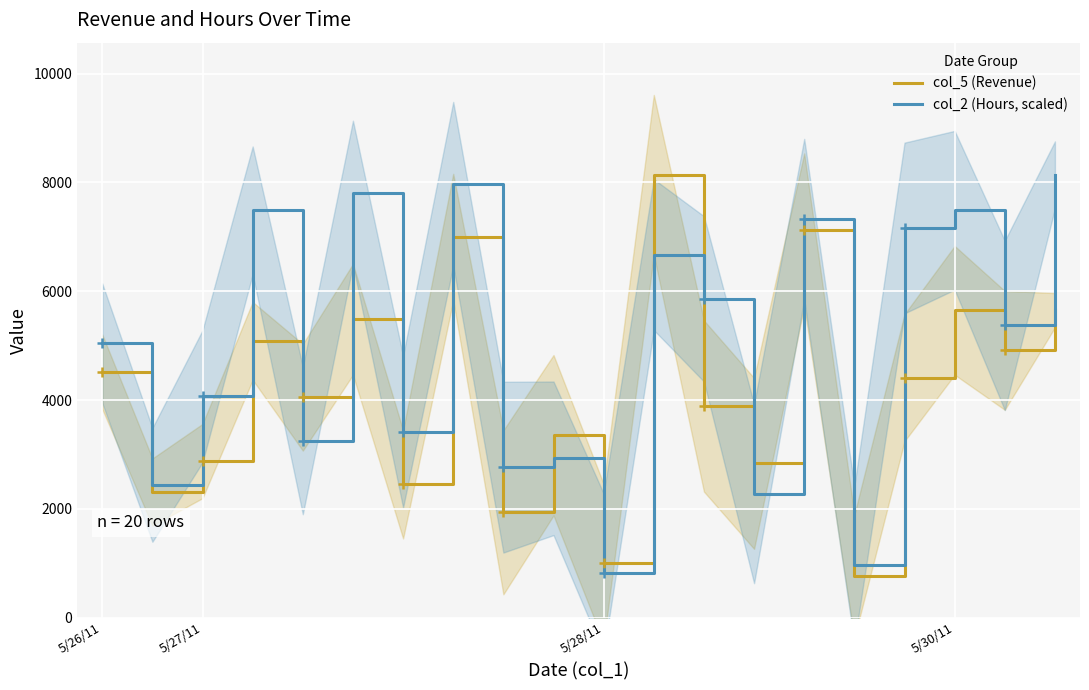

Which series ends up on top after the final intersection of col_2 (Hours, scaled) and col_5 (Revenue)?

col_2 (Hours, scaled)